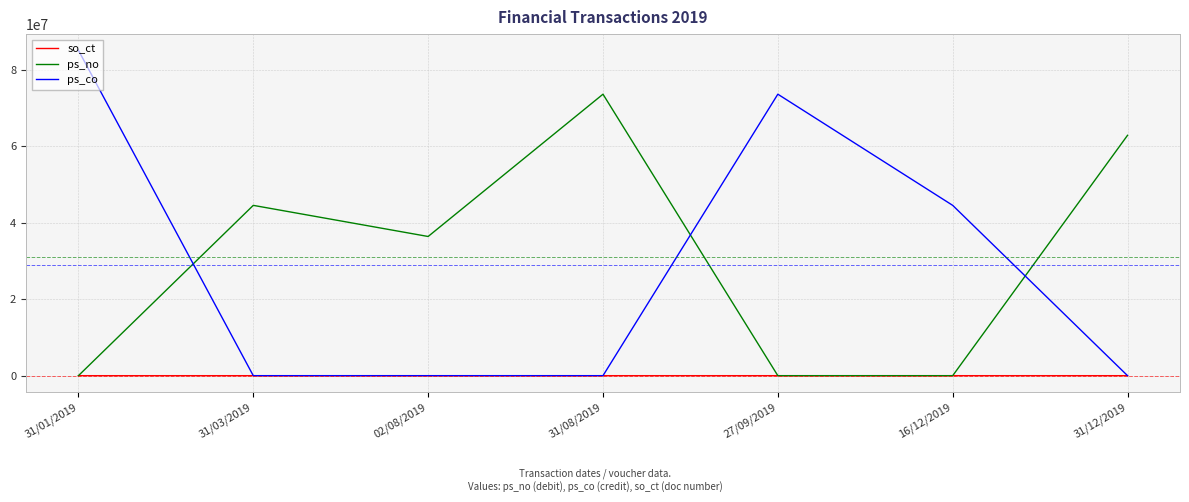

Count the ps_no values in the range 0 to 62860000.

6